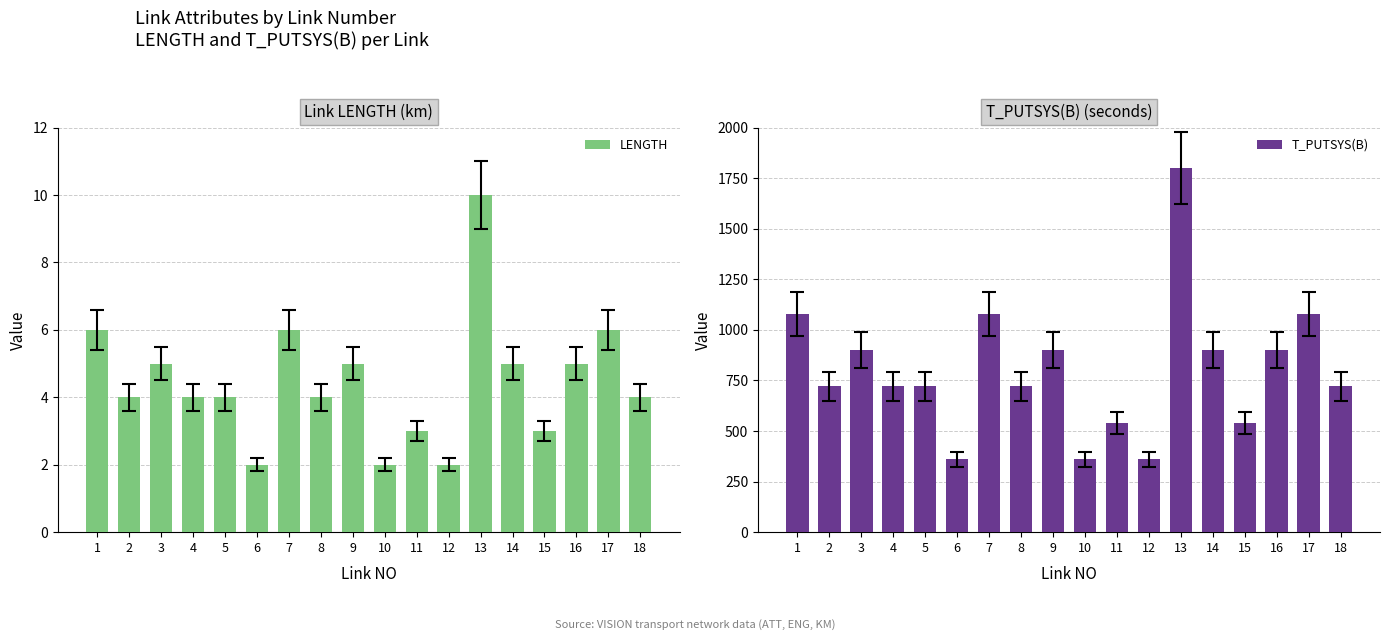

What is the sum of all LENGTH values?

80